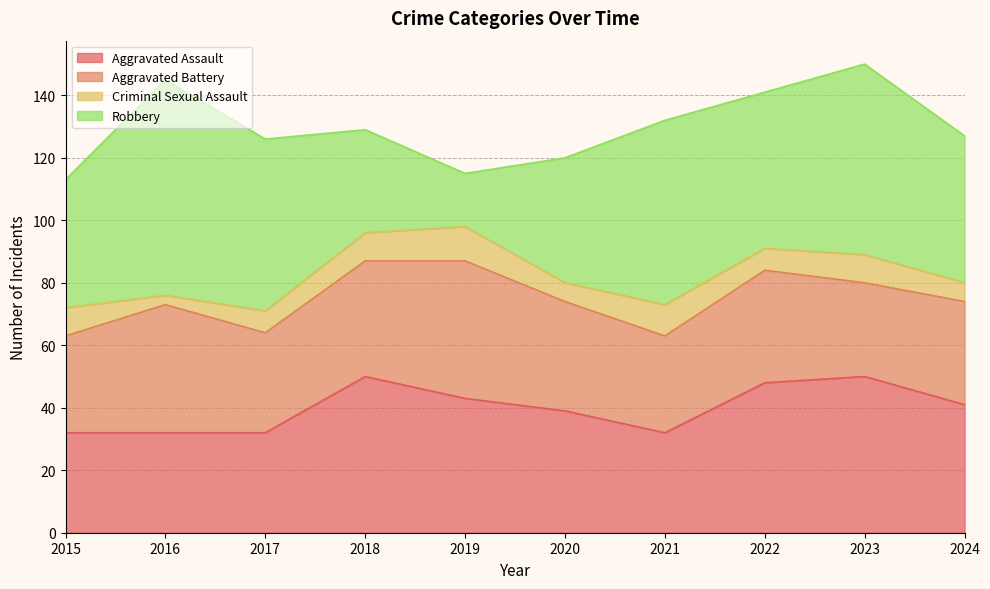

What is the difference between the maximum and minimum values in the Criminal Sexual Assault series?

8